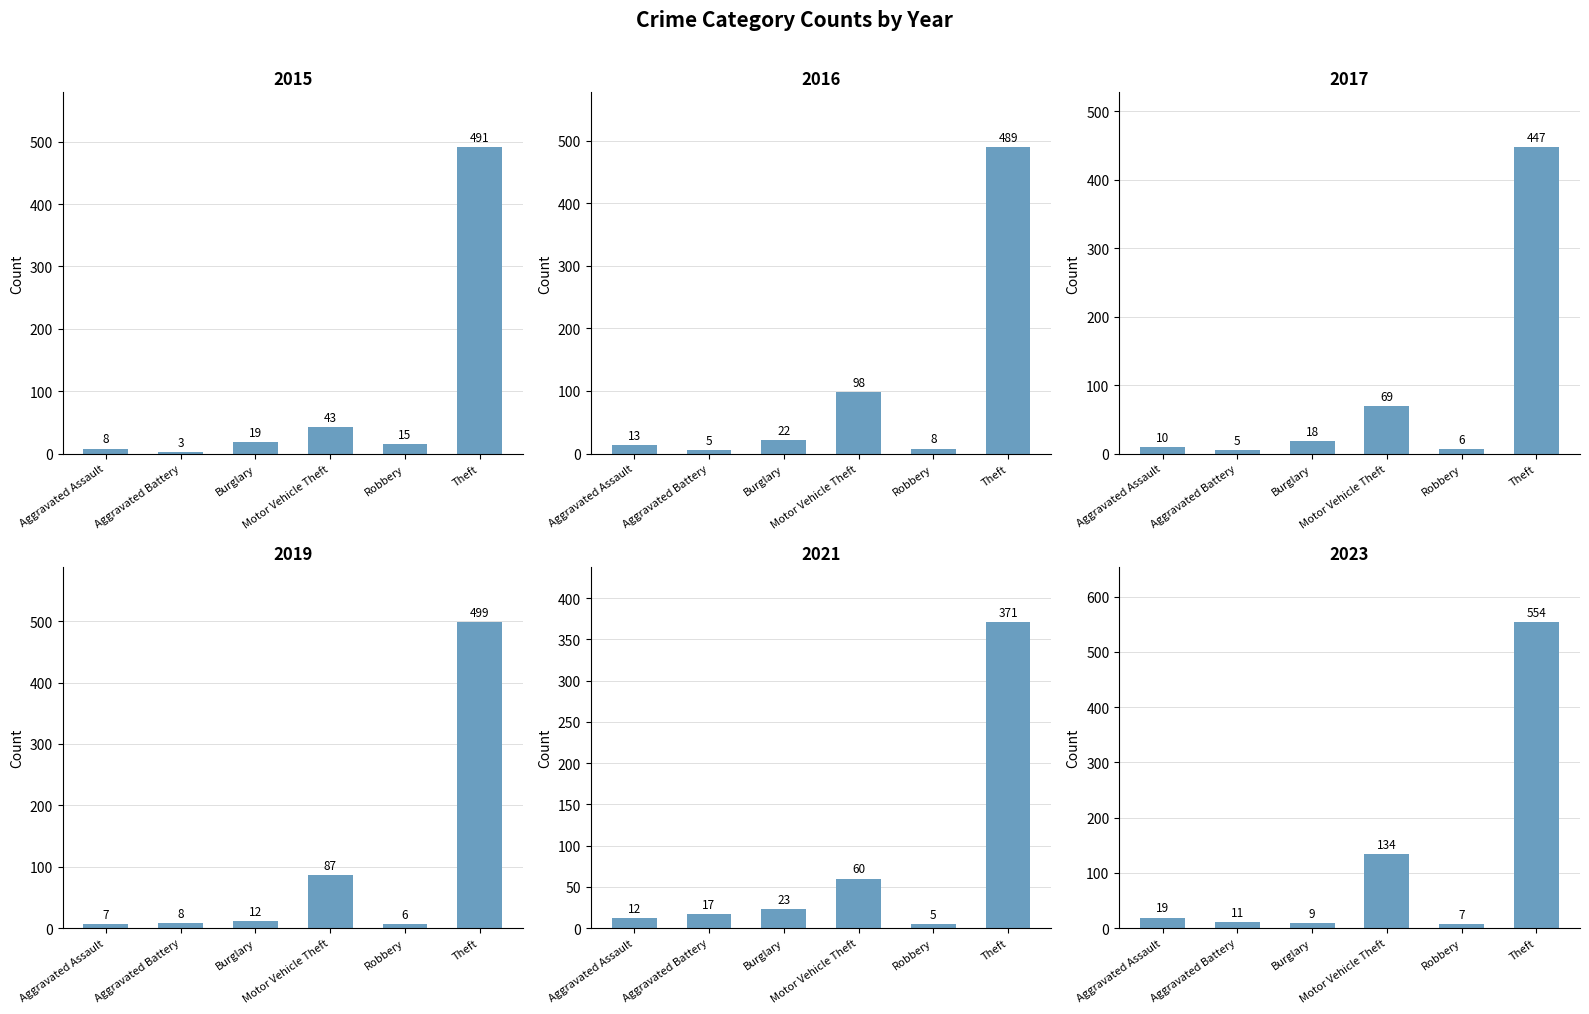

At which label does 2015 reach its peak?

Theft